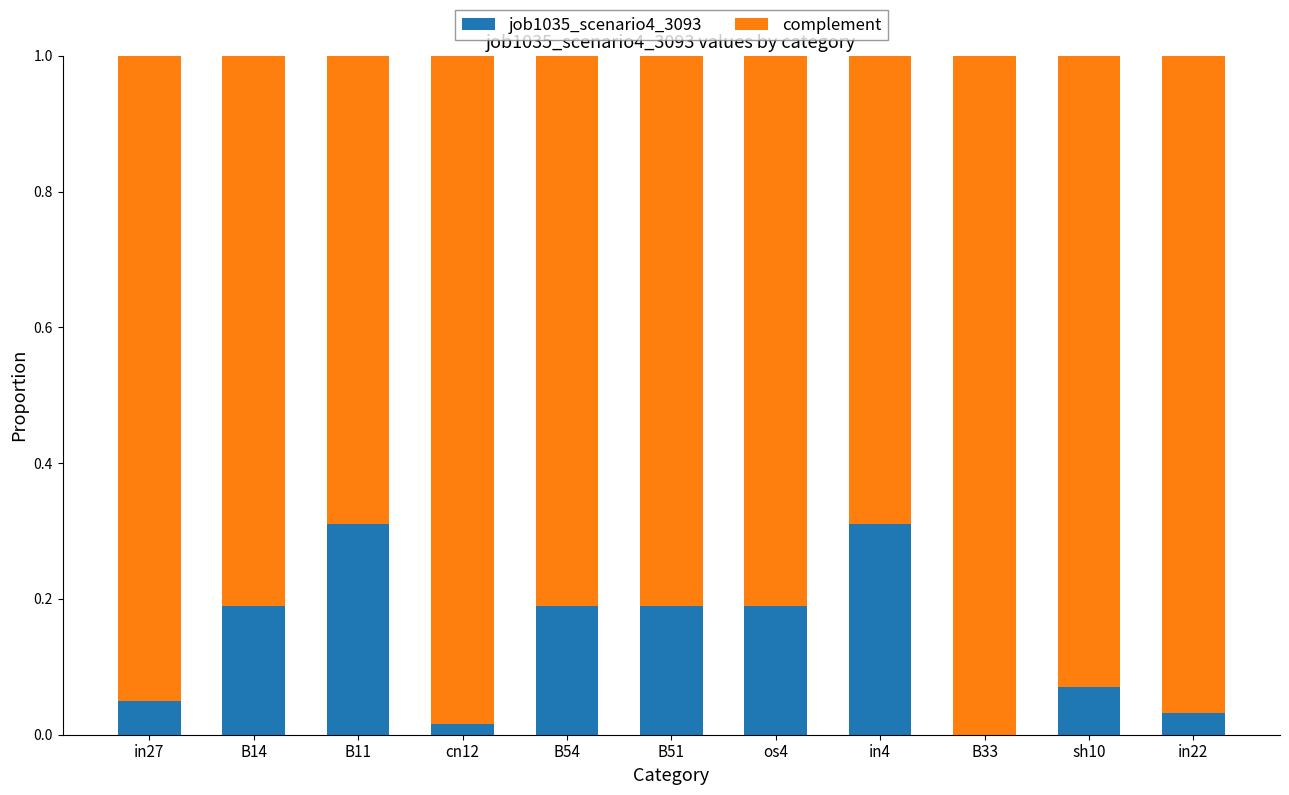

Is it true that job1035_scenario4_3093 equals 0.0 at in22?

True